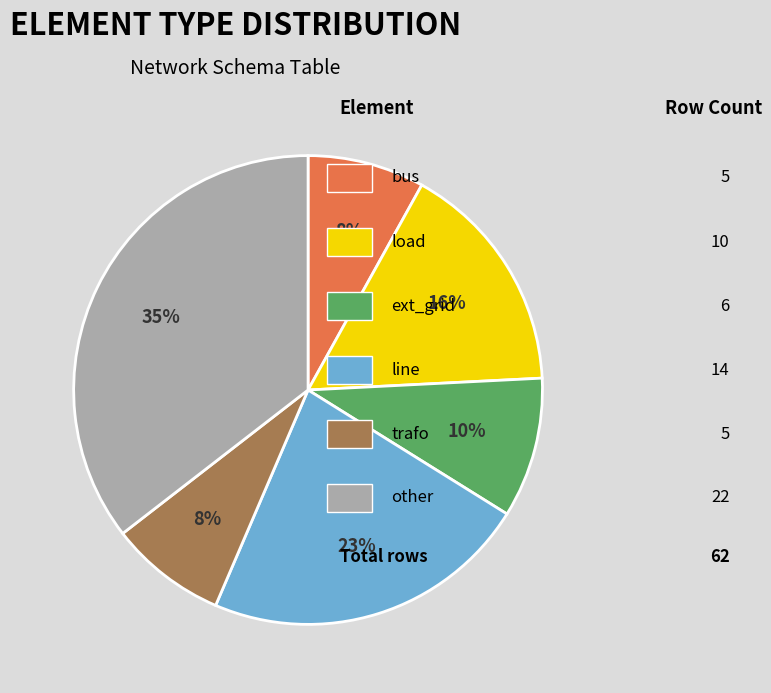

Does any single category account for the majority?

No